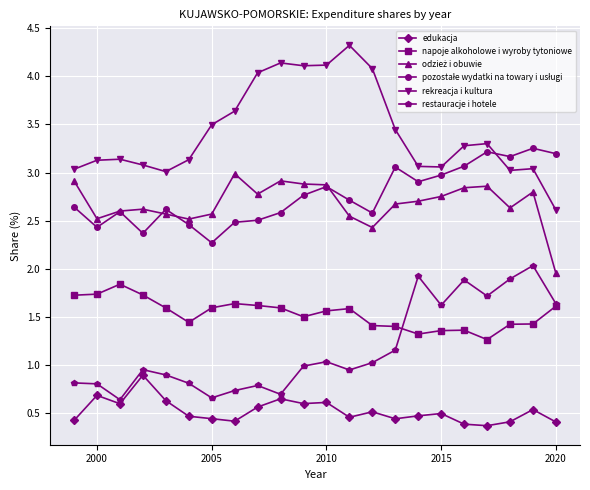

True or false: rekreacja i kultura and edukacja cross at least once.

False